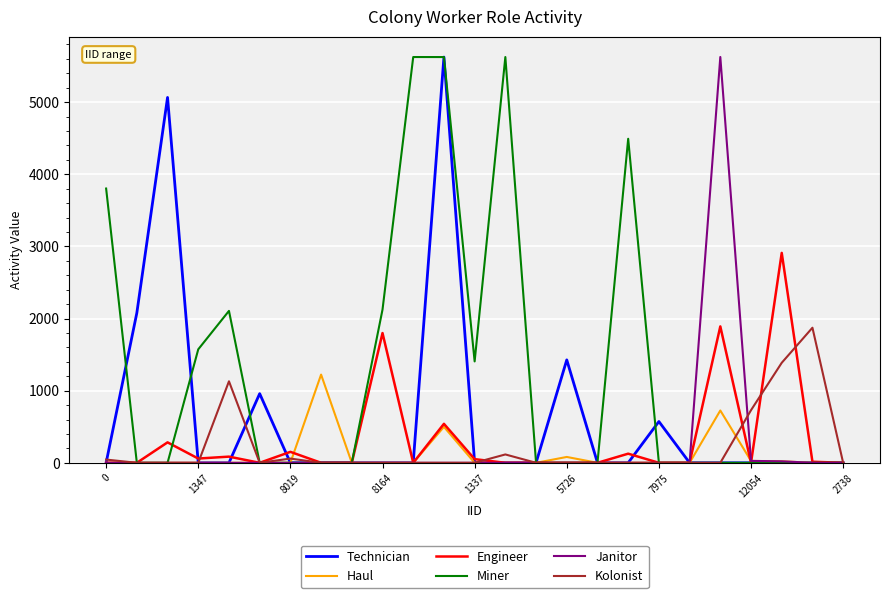

What is the highest value of the Engineer series?

2910.1